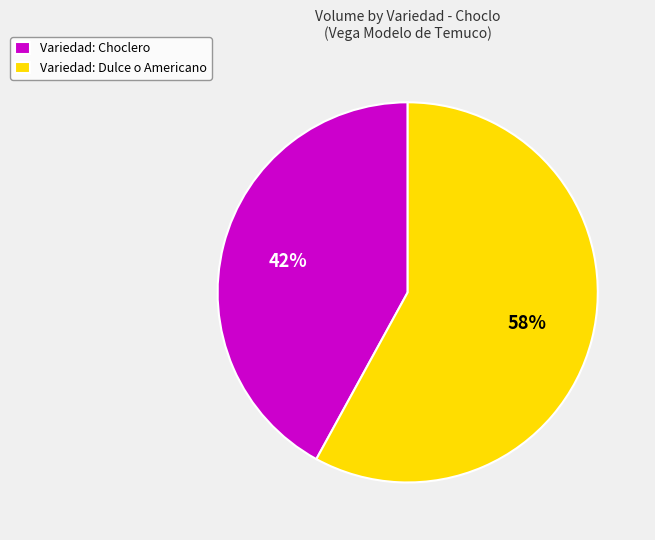

Is there any slice that represents more than half of the pie?

Yes